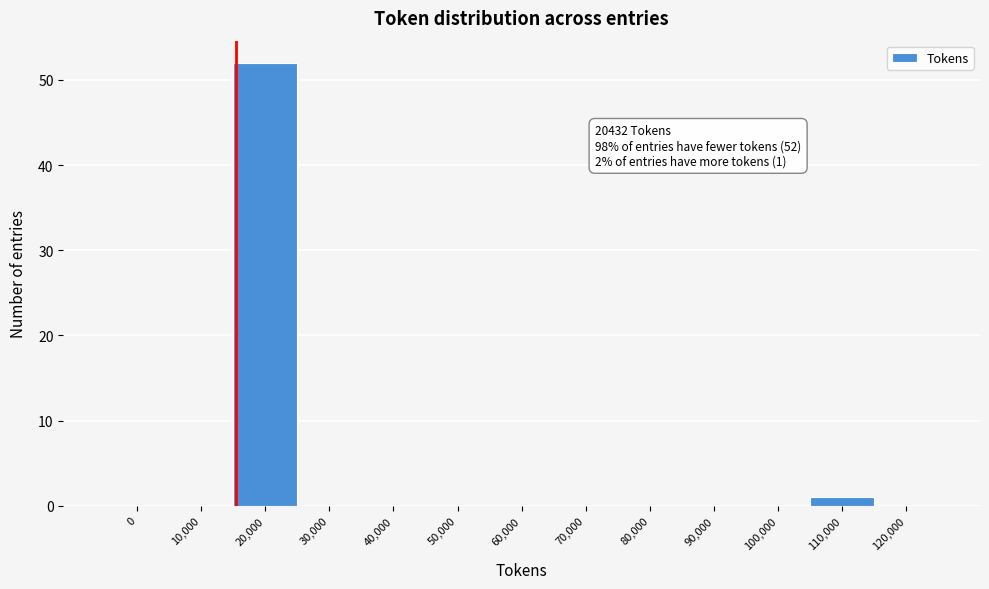

Reading left to right, transcribe all the data shown in this chart.

0=0	10,000=0	20,000=52	30,000=0	40,000=0	50,000=0	60,000=0	70,000=0	80,000=0	90,000=0	100,000=0	110,000=1	120,000=0